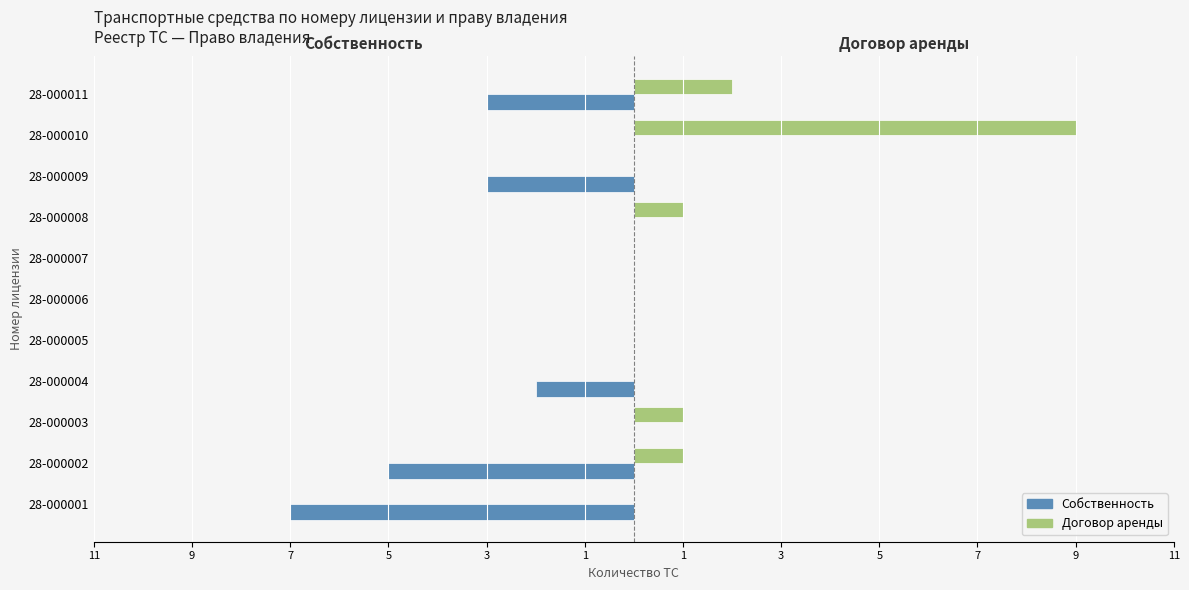

What are all the series names shown in the legend?

Собственность, Договор аренды